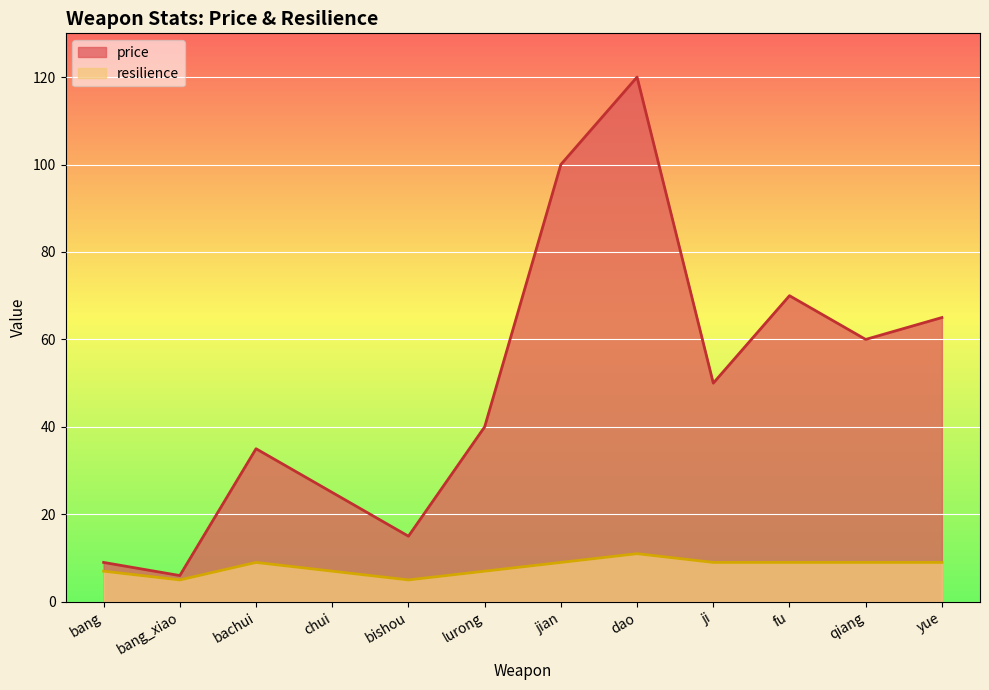

Is it true that resilience equals 5 at bang_xiao?

True